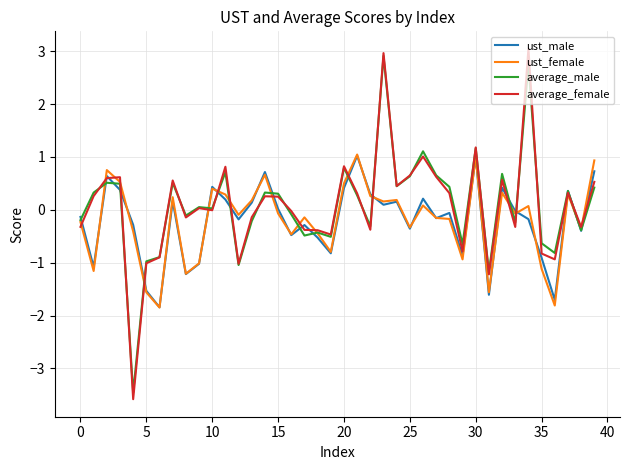

Which series has the largest range (max minus min)?

average_female